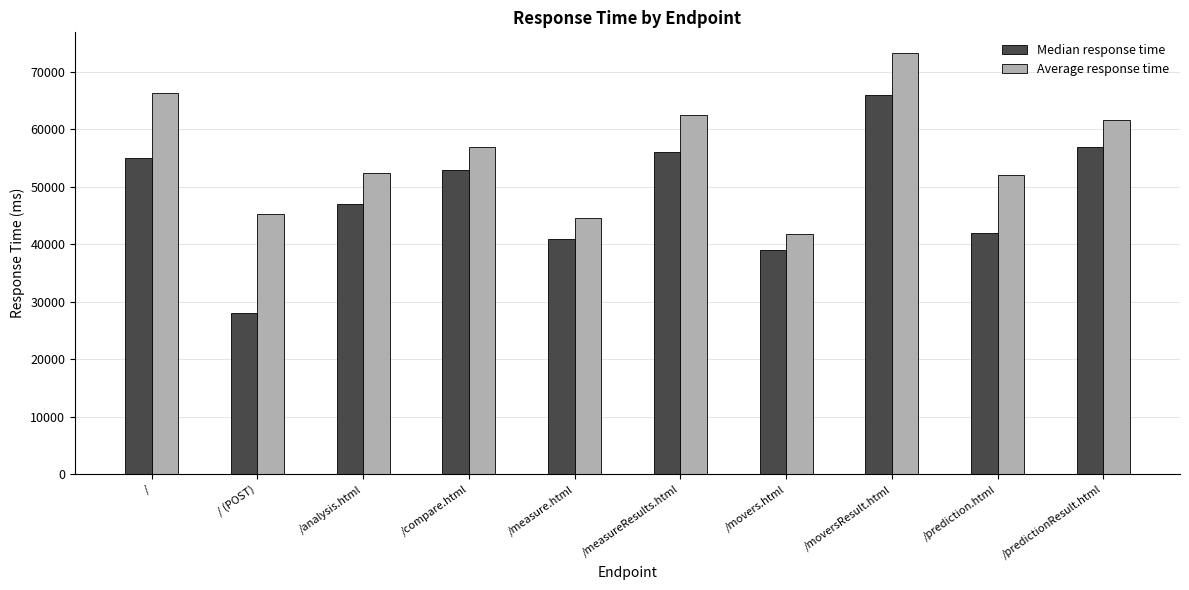

How many distinct data groups are displayed?

2